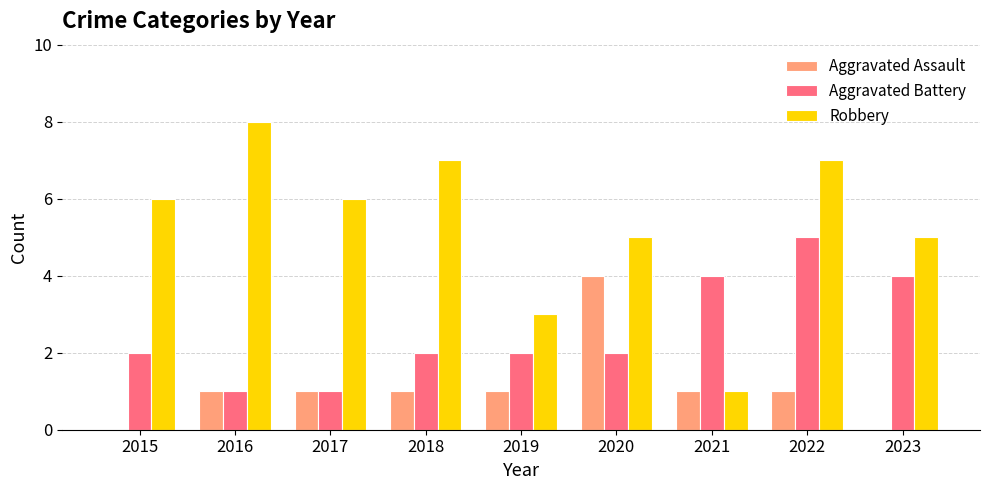

What is the highest value of the Aggravated Assault series?

4